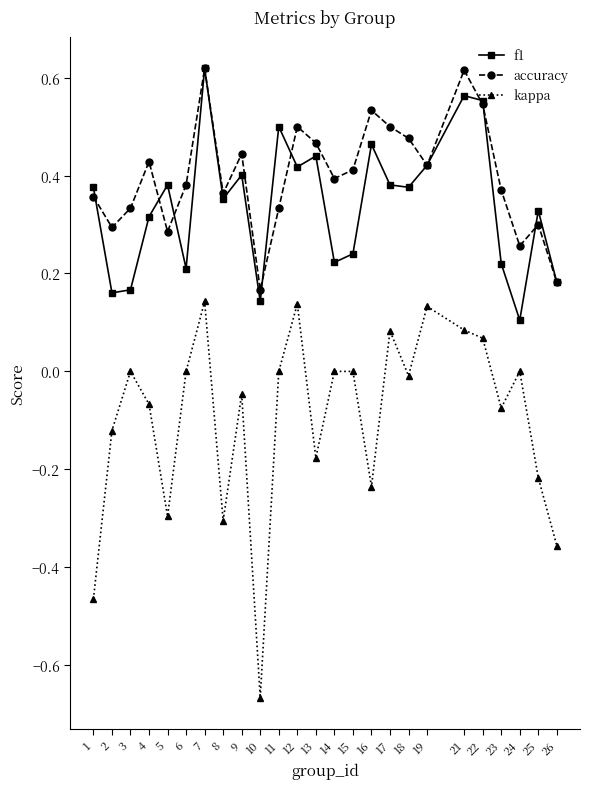

How many lines are shown in the chart?

3